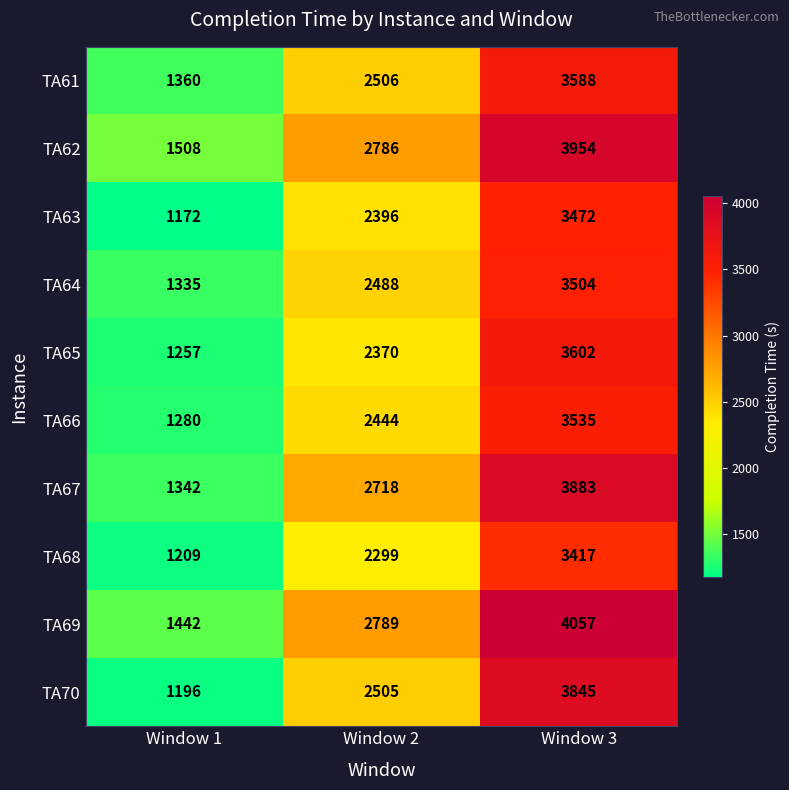

Which series has the largest range (max minus min)?

TA70